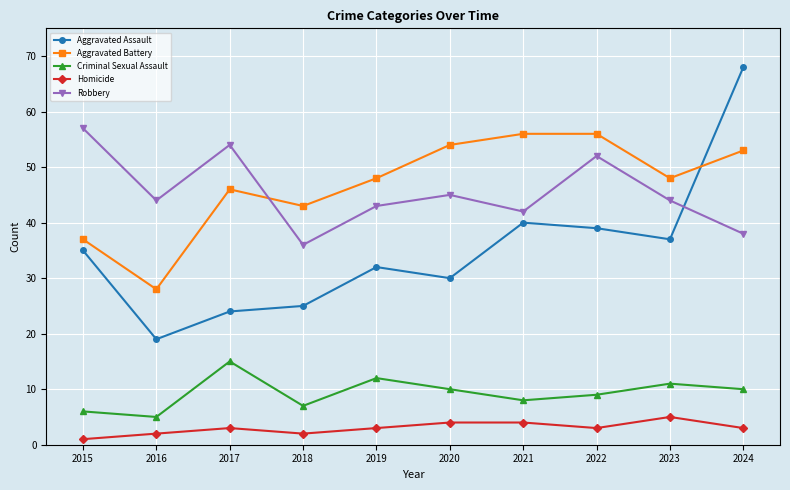

At which category is the sum across all series the highest?

2024